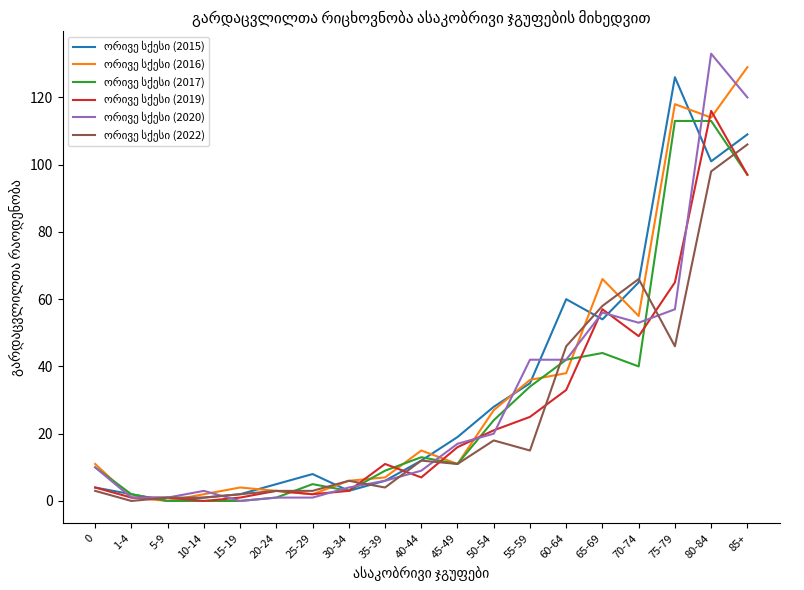

What is the greatest value displayed?

133